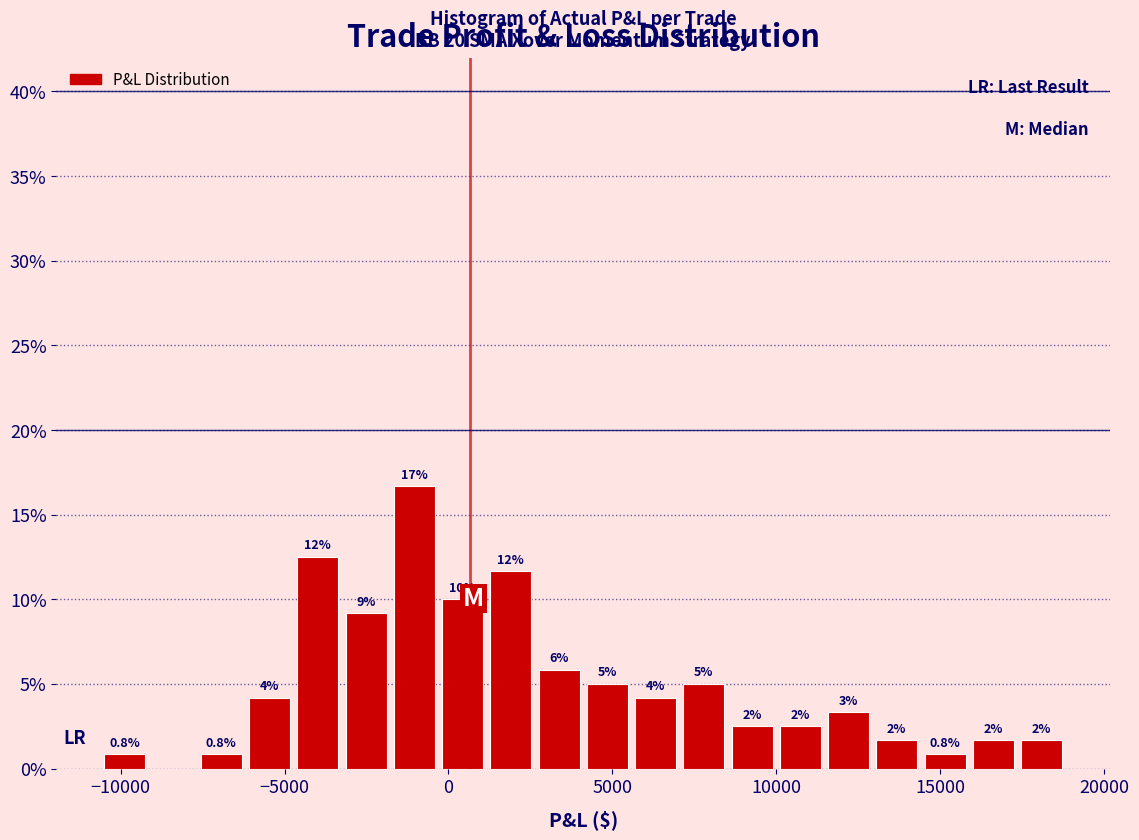

Read against the x-axis, roughly where is the centre of the tallest bar?

-1000